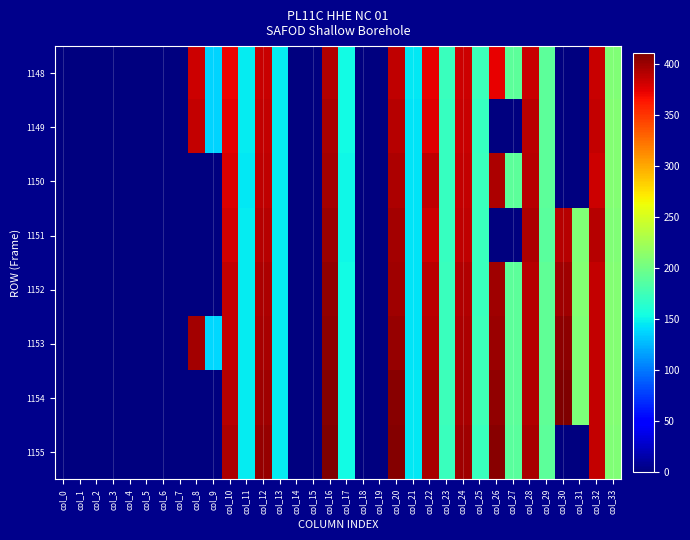

Reading left to right, transcribe all the data shown in this chart.

1148: col_0=0.0	col_1=0.0	col_2=0.0	col_3=0.0	col_4=0.0	col_5=0.0	col_6=0.0	col_7=0.0	col_8=382.1	col_9=137.7	col_10=371.7	col_11=147.2	col_12=384.6	col_13=146.8	col_14=0.0	col_15=0.0	col_16=391.5	col_17=153.2	col_18=0.0	col_19=0.0	col_20=387.9	col_21=144.7	col_22=373.3	col_23=173.2	col_24=383.1	col_25=173.7	col_26=373.2	col_27=190.1	col_28=384.4	col_29=190.2	col_30=0.0	col_31=0.0	col_32=384.5	col_33=208.4
1149: col_0=0.0	col_1=0.0	col_2=0.0	col_3=0.0	col_4=0.0	col_5=0.0	col_6=0.0	col_7=0.0	col_8=385.3	col_9=137.1	col_10=374.6	col_11=146.8	col_12=386.6	col_13=146.8	col_14=0.0	col_15=0.0	col_16=395.3	col_17=152.6	col_18=0.0	col_19=0.0	col_20=390.8	col_21=143.6	col_22=376.9	col_23=171.6	col_24=385.0	col_25=171.6	col_26=0.0	col_27=0.0	col_28=388.5	col_29=189.3	col_30=0.0	col_31=0.0	col_32=386.2	col_33=209.0
1150: col_0=0.0	col_1=0.0	col_2=0.0	col_3=0.0	col_4=0.0	col_5=0.0	col_6=0.0	col_7=0.0	col_8=0.0	col_9=0.0	col_10=377.8	col_11=145.7	col_12=387.5	col_13=146.2	col_14=0.0	col_15=0.0	col_16=397.6	col_17=152.2	col_18=0.0	col_19=0.0	col_20=393.3	col_21=142.8	col_22=388.1	col_23=170.8	col_24=385.8	col_25=172.5	col_26=393.5	col_27=189.4	col_28=390.4	col_29=189.4	col_30=0.0	col_31=0.0	col_32=382.2	col_33=208.8
1151: col_0=0.0	col_1=0.0	col_2=0.0	col_3=0.0	col_4=0.0	col_5=0.0	col_6=0.0	col_7=0.0	col_8=0.0	col_9=0.0	col_10=380.3	col_11=146.0	col_12=390.7	col_13=146.2	col_14=0.0	col_15=0.0	col_16=400.5	col_17=152.3	col_18=0.0	col_19=0.0	col_20=396.9	col_21=142.9	col_22=383.4	col_23=171.4	col_24=388.1	col_25=171.9	col_26=0.0	col_27=0.0	col_28=393.1	col_29=189.0	col_30=391.3	col_31=207.7	col_32=390.2	col_33=207.5
1152: col_0=0.0	col_1=0.0	col_2=0.0	col_3=0.0	col_4=0.0	col_5=0.0	col_6=0.0	col_7=0.0	col_8=0.0	col_9=0.0	col_10=386.1	col_11=146.3	col_12=393.3	col_13=146.6	col_14=0.0	col_15=0.0	col_16=403.1	col_17=153.4	col_18=0.0	col_19=0.0	col_20=399.1	col_21=142.9	col_22=389.3	col_23=172.6	col_24=392.0	col_25=172.9	col_26=399.2	col_27=189.9	col_28=390.6	col_29=191.2	col_30=398.0	col_31=208.8	col_32=385.8	col_33=208.5
1153: col_0=0.0	col_1=0.0	col_2=0.0	col_3=0.0	col_4=0.0	col_5=0.0	col_6=0.0	col_7=0.0	col_8=396.7	col_9=138.1	col_10=386.5	col_11=146.4	col_12=396.1	col_13=146.7	col_14=0.0	col_15=0.0	col_16=405.7	col_17=153.4	col_18=0.0	col_19=0.0	col_20=401.5	col_21=143.8	col_22=390.7	col_23=173.1	col_24=393.3	col_25=173.7	col_26=400.5	col_27=189.6	col_28=391.3	col_29=191.3	col_30=405.4	col_31=207.2	col_32=385.6	col_33=208.7
1154: col_0=0.0	col_1=0.0	col_2=0.0	col_3=0.0	col_4=0.0	col_5=0.0	col_6=0.0	col_7=0.0	col_8=0.0	col_9=0.0	col_10=391.3	col_11=147.4	col_12=398.8	col_13=147.1	col_14=0.0	col_15=0.0	col_16=408.4	col_17=154.0	col_18=0.0	col_19=0.0	col_20=405.8	col_21=145.1	col_22=395.3	col_23=174.3	col_24=394.7	col_25=174.8	col_26=404.0	col_27=190.1	col_28=392.2	col_29=192.0	col_30=409.8	col_31=206.5	col_32=385.9	col_33=209.3
1155: col_0=0.0	col_1=0.0	col_2=0.0	col_3=0.0	col_4=0.0	col_5=0.0	col_6=0.0	col_7=0.0	col_8=0.0	col_9=0.0	col_10=394.3	col_11=147.1	col_12=402.0	col_13=146.8	col_14=0.0	col_15=0.0	col_16=410.6	col_17=153.9	col_18=0.0	col_19=0.0	col_20=408.2	col_21=145.9	col_22=395.8	col_23=172.4	col_24=398.1	col_25=172.7	col_26=406.9	col_27=187.9	col_28=395.5	col_29=190.4	col_30=0.0	col_31=0.0	col_32=386.3	col_33=207.2